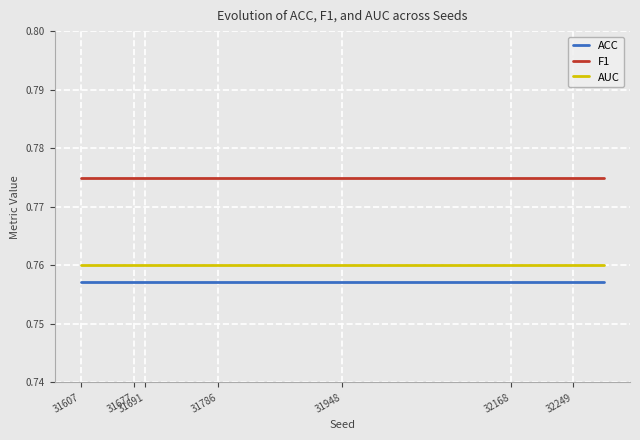

Rank the series by their maximum value, from lowest to highest.

ACC, AUC, F1